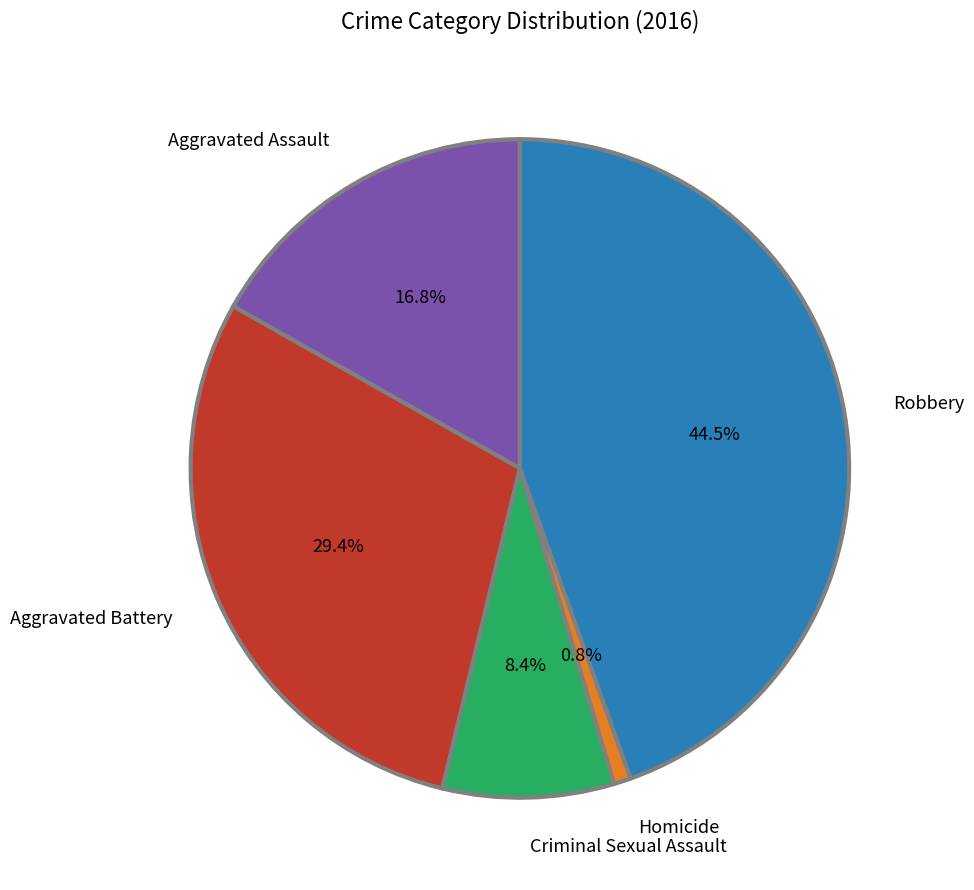

Count the number of slices in the pie.

5